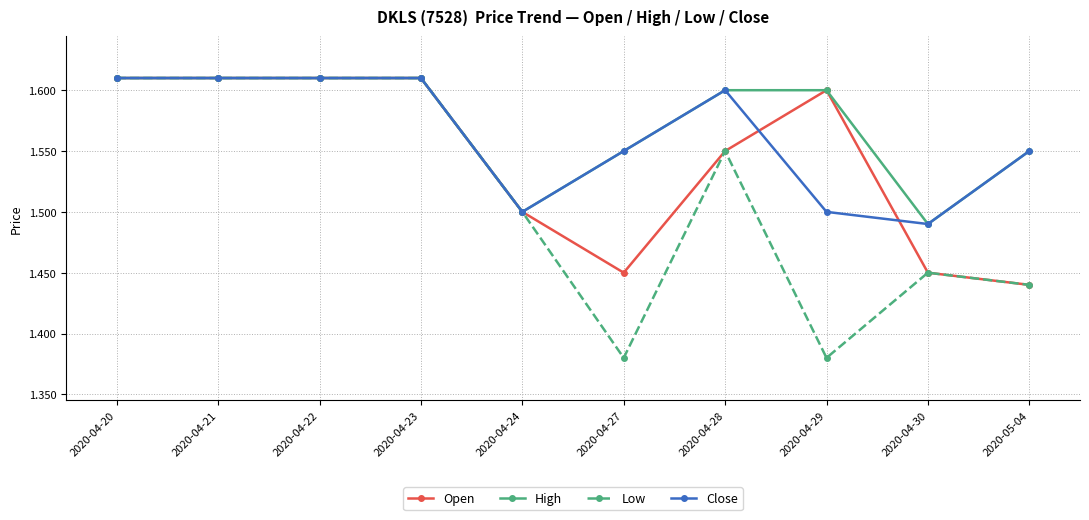

True or false: Low has a value of 2.2 at 2020-05-04.

False